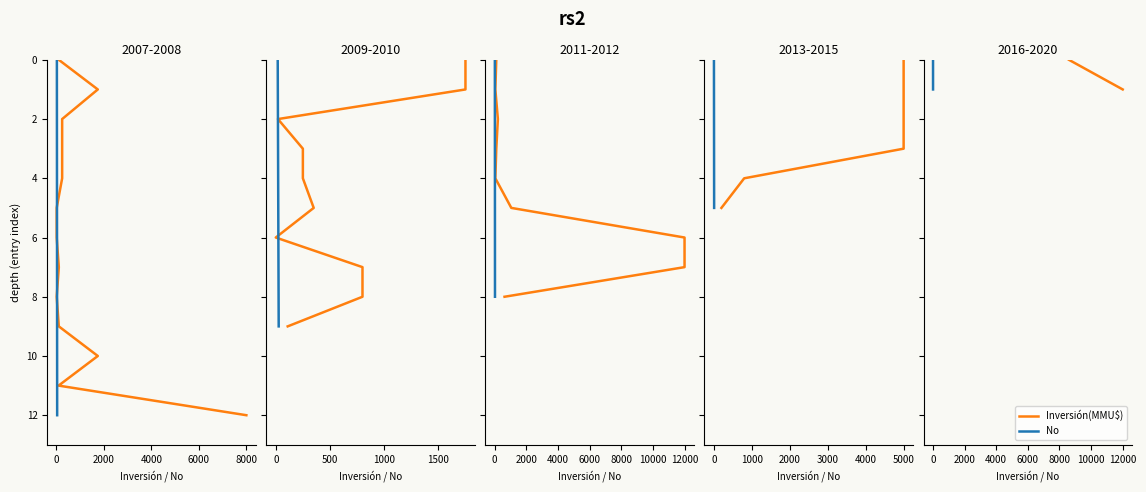

What position from the right is 0?

1